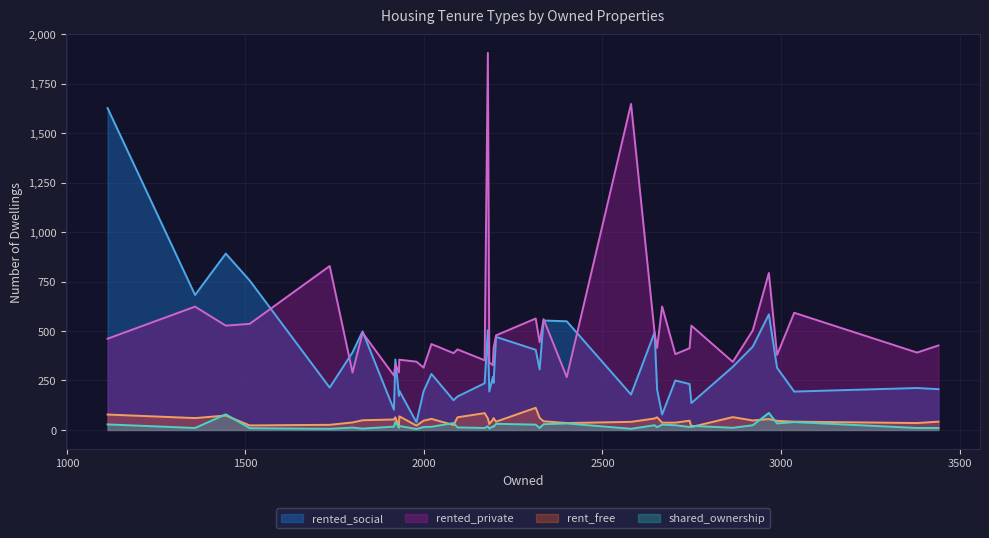

Is it true that rent_free equals 13 at 6?

False